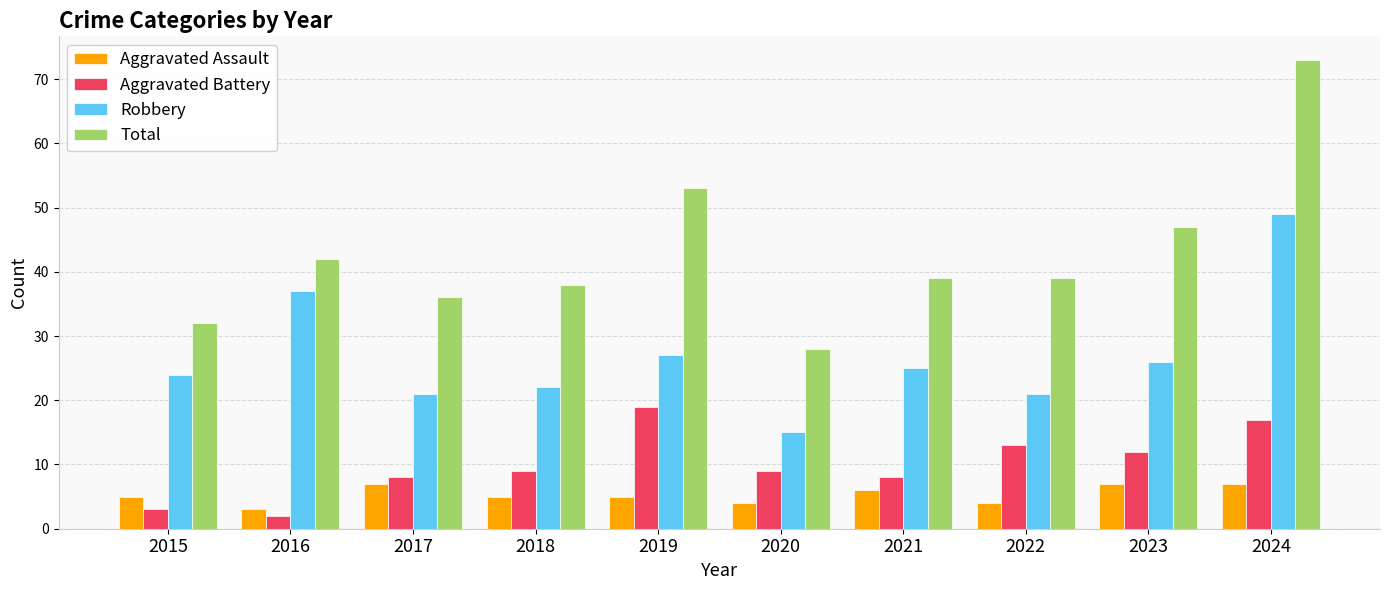

What is the average value of the Aggravated Battery series?

10